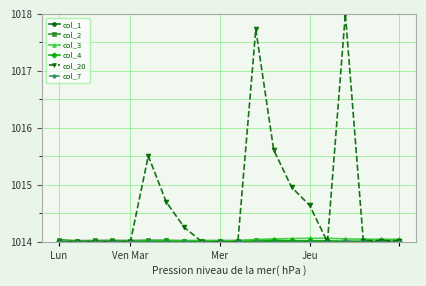

What is the greatest value displayed?

1018.0